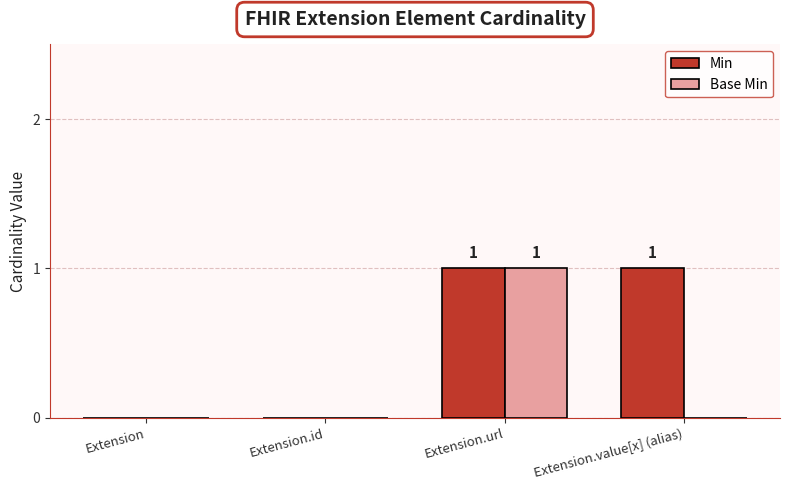

Reading right to left, extract all data points from this chart.

Min: 1	1	0	0
Base Min: 0	1	0	0